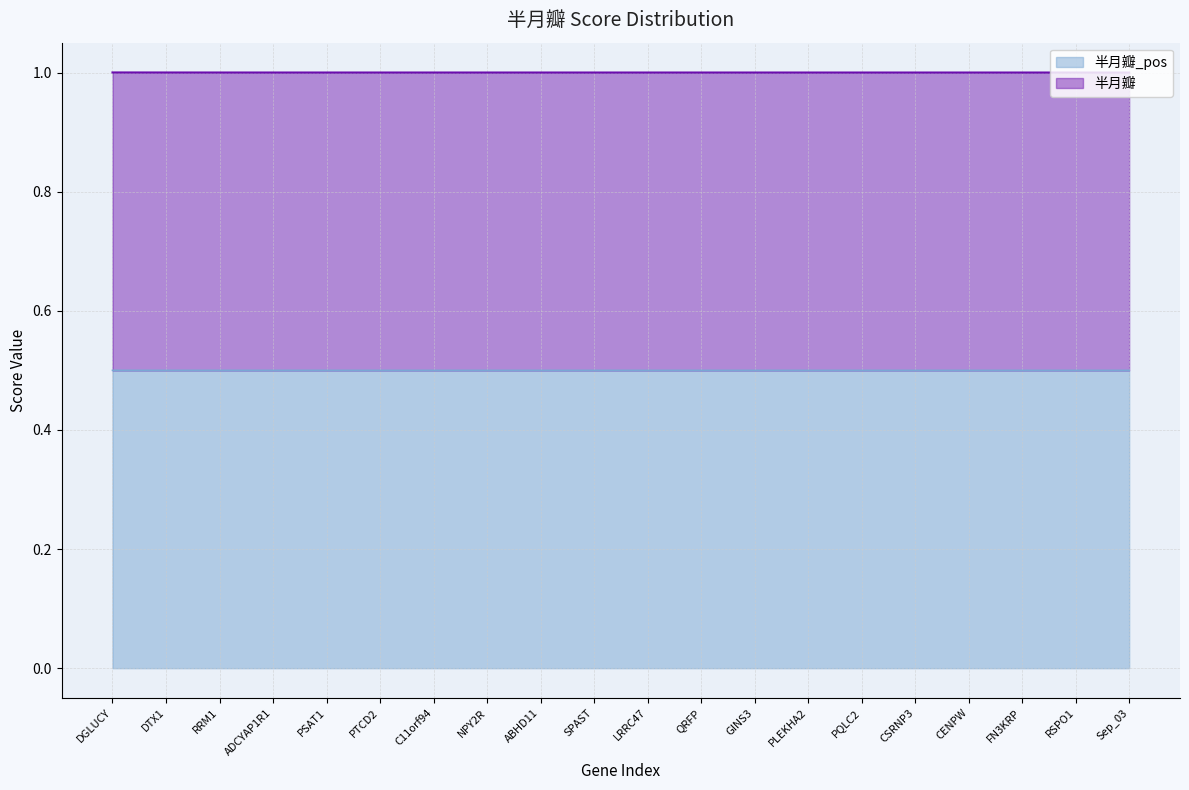

Reading left to right, list all the values displayed in this chart.

半月瓣_pos: 0.5	0.5	0.5	0.5	0.5	0.5	0.5	0.5	0.5	0.5	0.5	0.5	0.5	0.5	0.5	0.5	0.5	0.5	0.5	0.5
半月瓣: 1.0	1.0	1.0	1.0	1.0	1.0	1.0	1.0	1.0	1.0	1.0	1.0	1.0	1.0	1.0	1.0	1.0	1.0	1.0	1.0